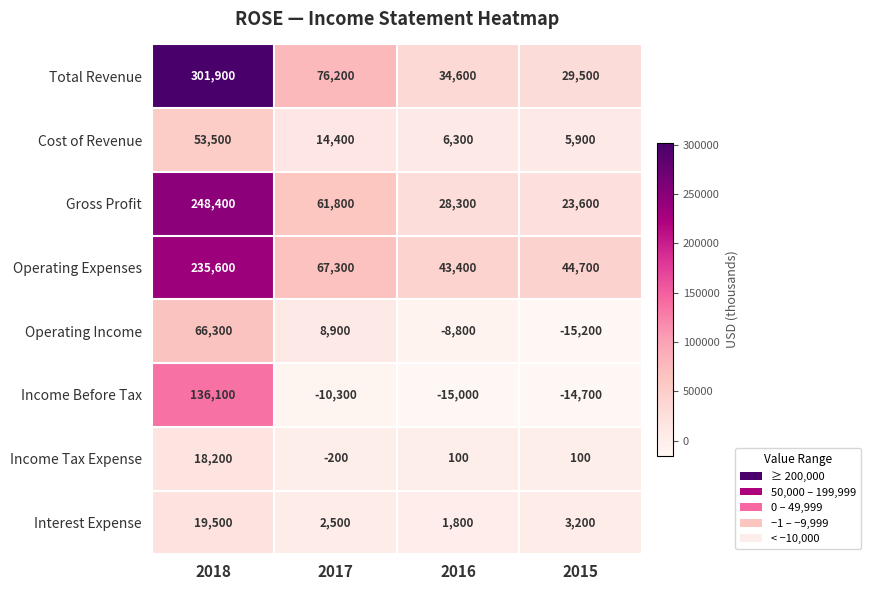

What is the maximum value shown in the chart?

301900